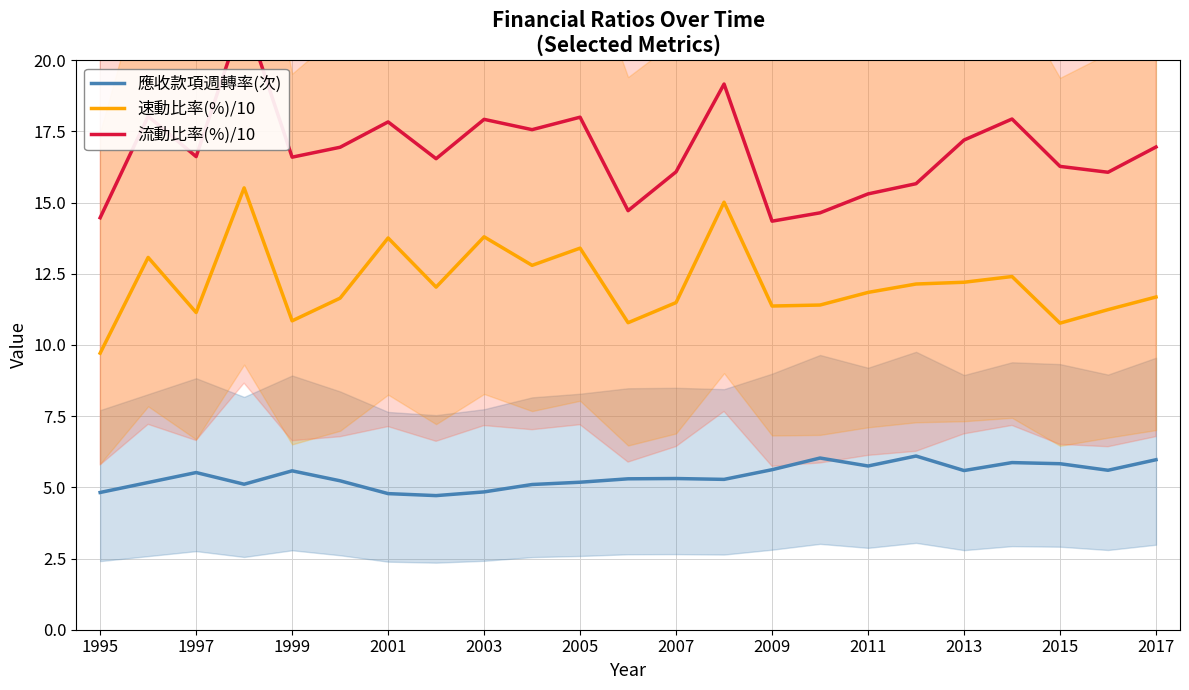

What are all the series names shown in the legend?

應收款項週轉率(次), 速動比率(%)/10, 流動比率(%)/10